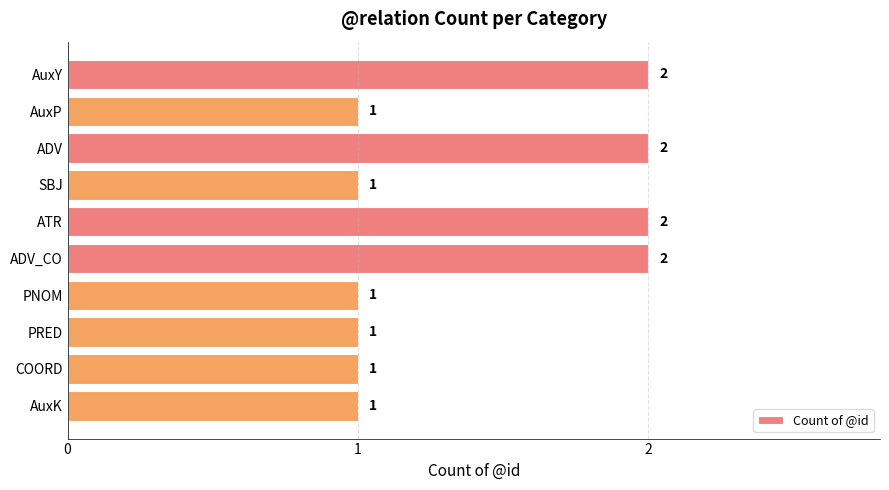

How many values are between 1 and 2?

10